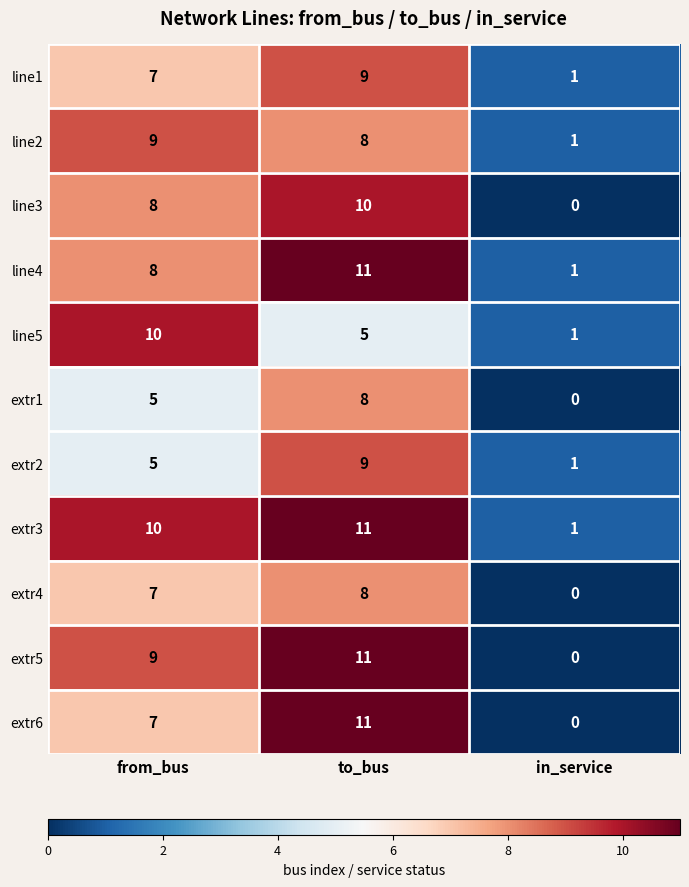

Which category has the lowest value in the line5 series?

in_service